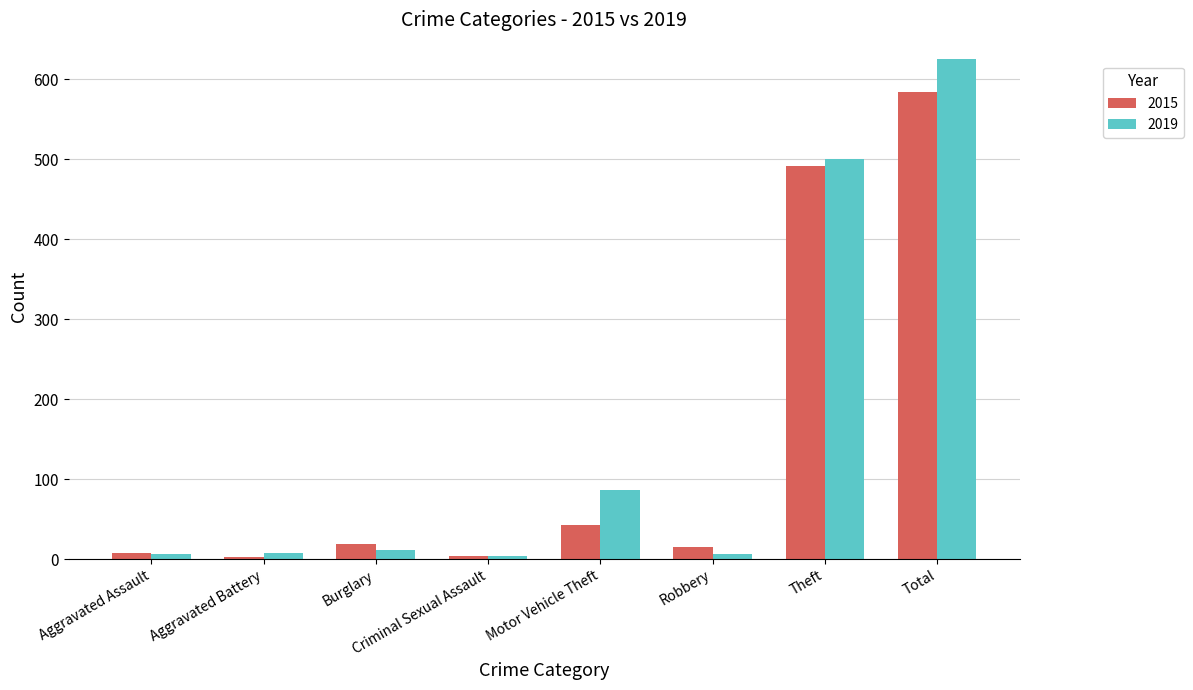

Which series has the largest range (max minus min)?

2019